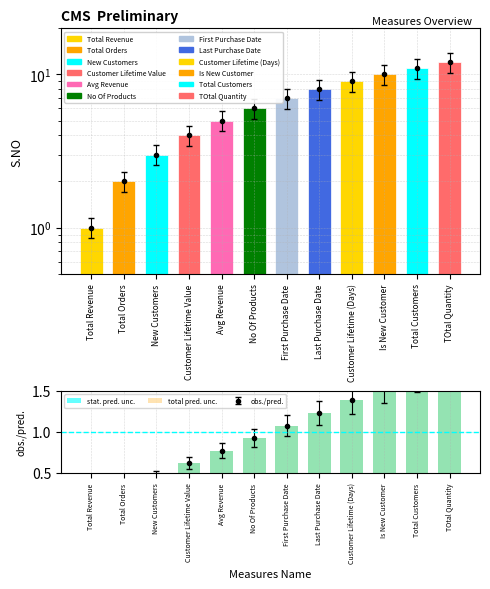

The value of stat. pred. unc. at Avg Revenue is 1.4. True or false?

False